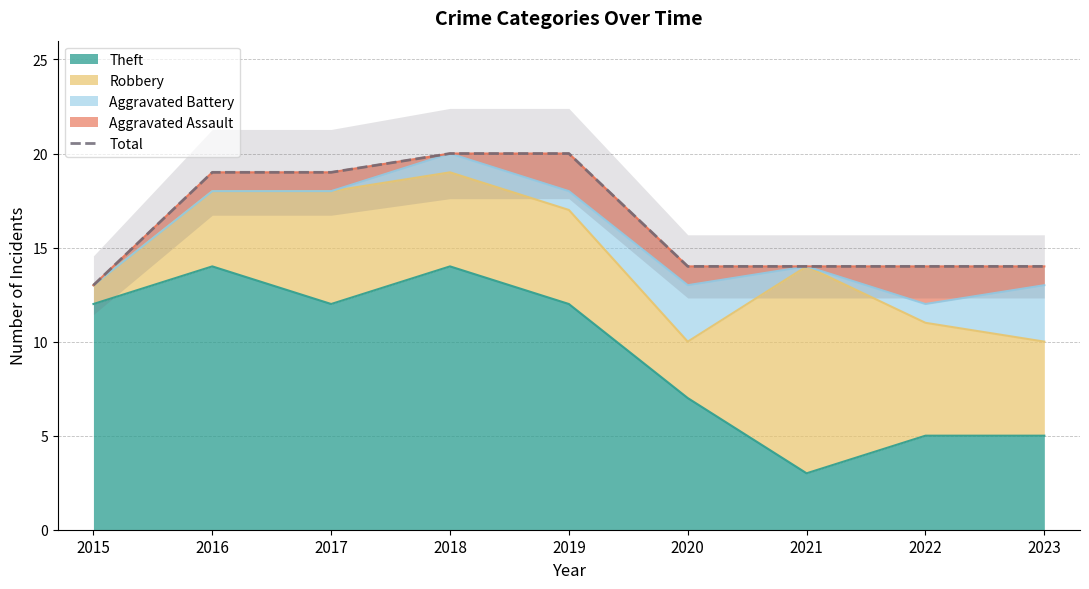

How many lines are shown in the chart?

1